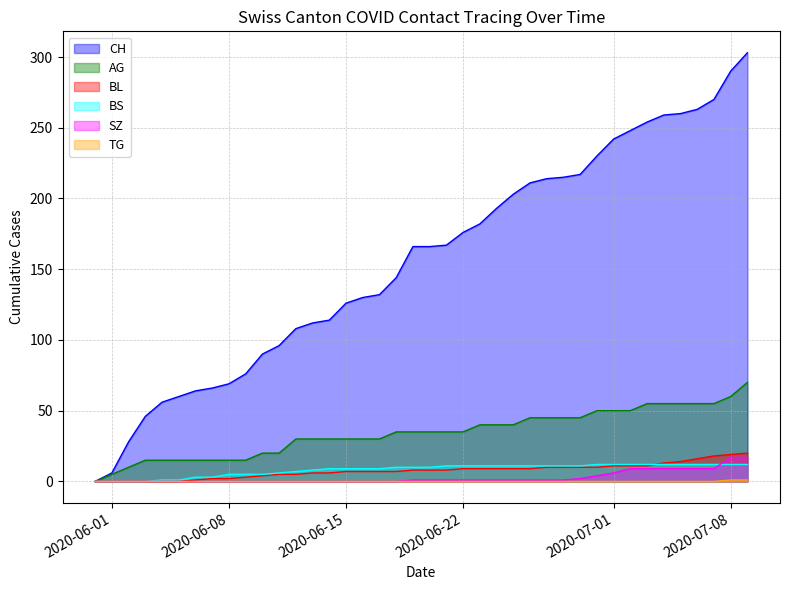

Where is SZ nearest to the value 8?

2020-07-02